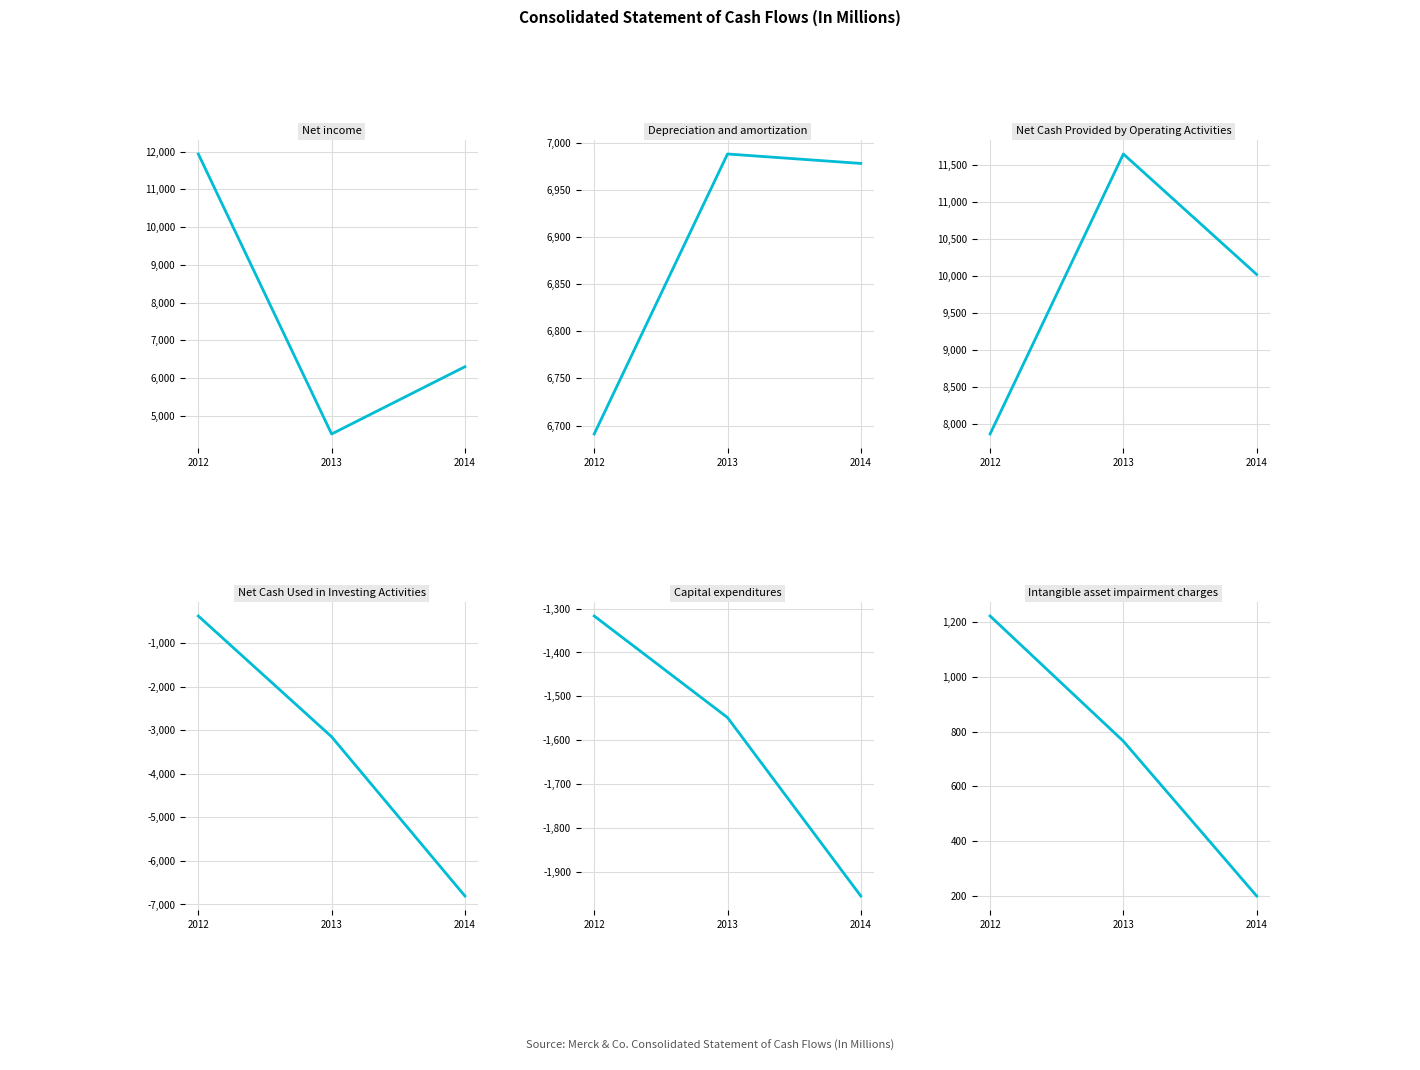

Is this an area chart (filled region under the line)?

No